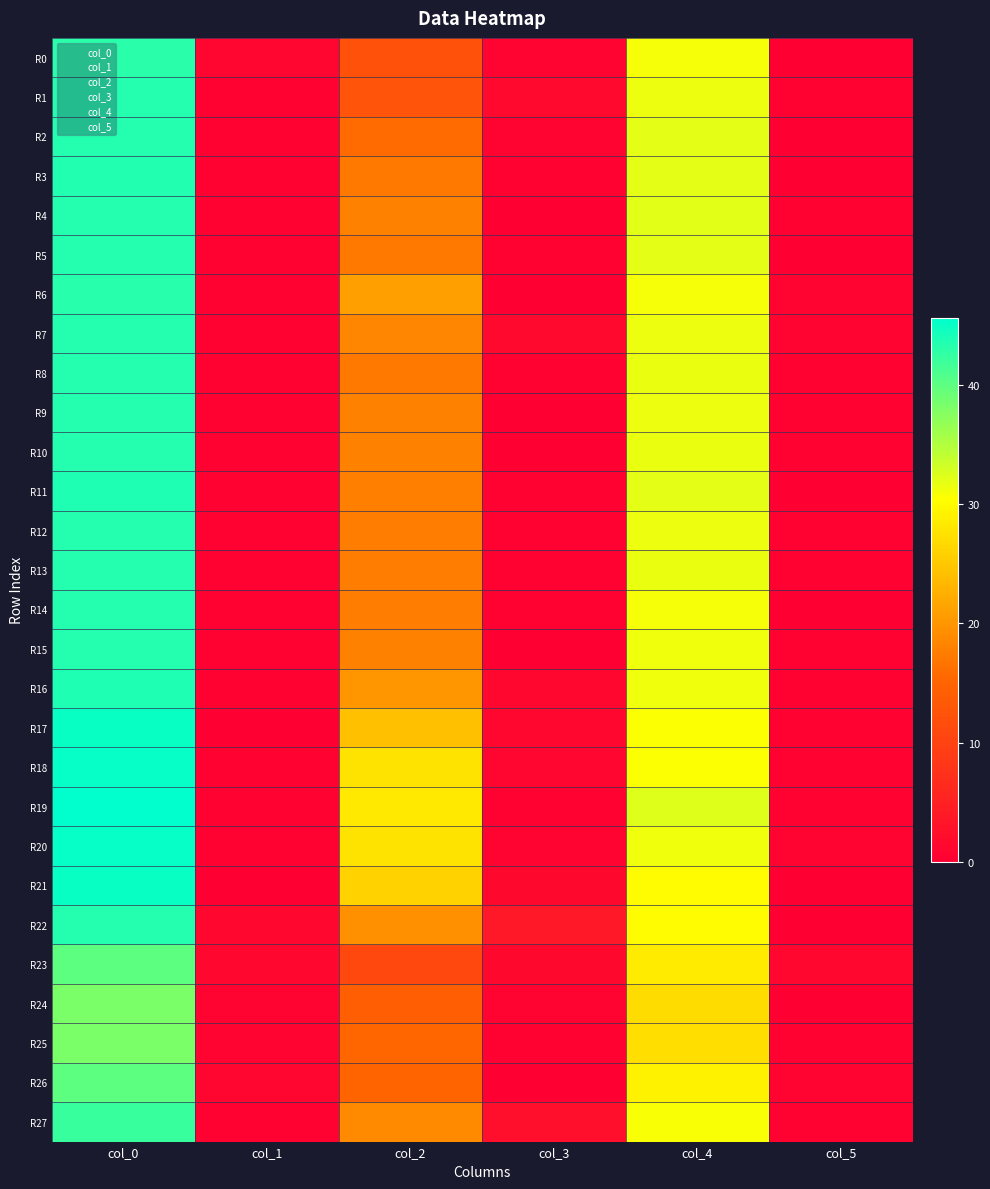

Between col_0 and col_5, which is larger?

col_0